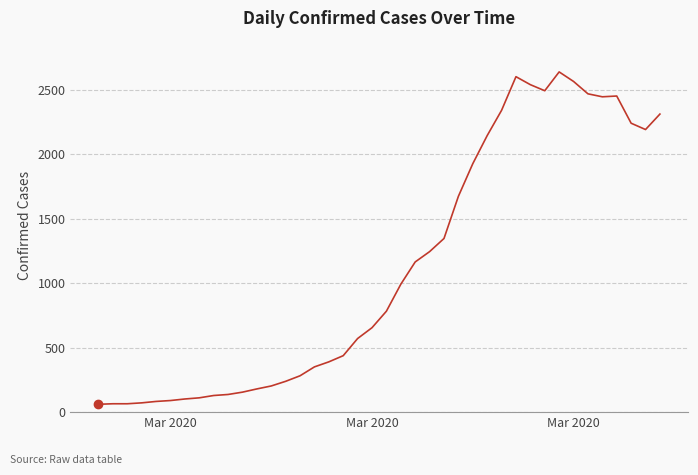

What is the smallest value displayed?

61